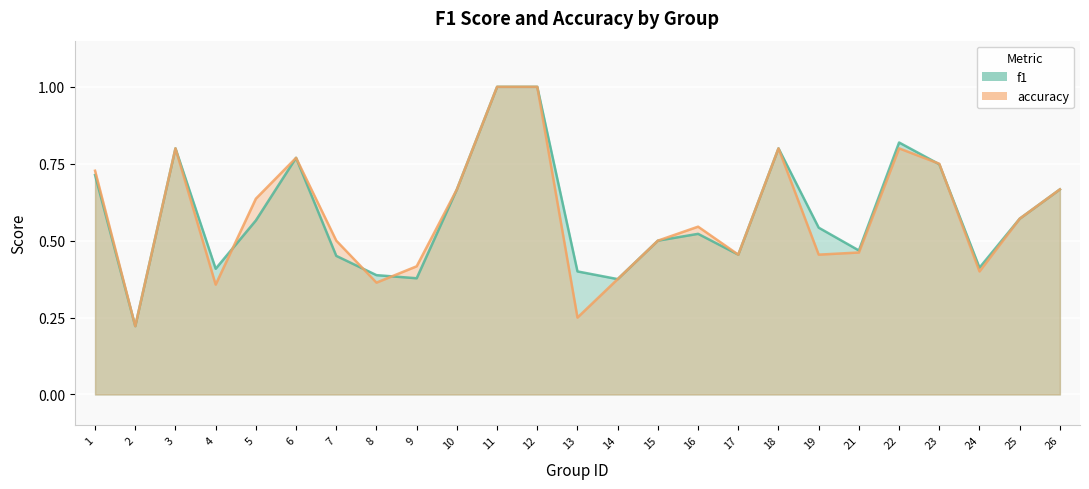

What is the average value of the f1 series?

0.6